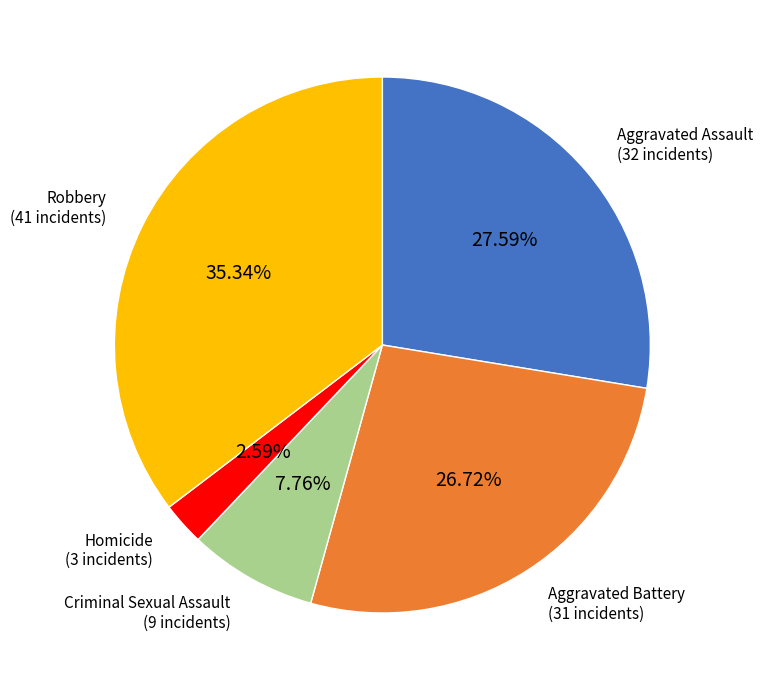

To the nearest percent, what is the difference between the largest and smallest slice percentages?

33%